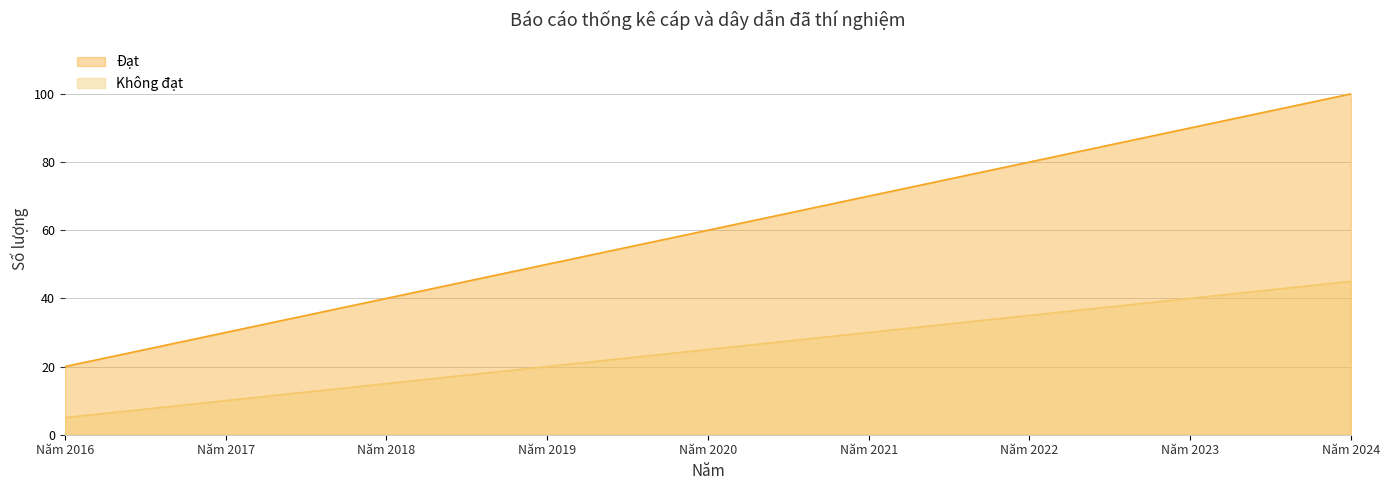

Reading left to right, list all the values displayed in this chart.

Đạt: 20	30	40	50	60	70	80	90	100
Không đạt: 5	10	15	20	25	30	35	40	45